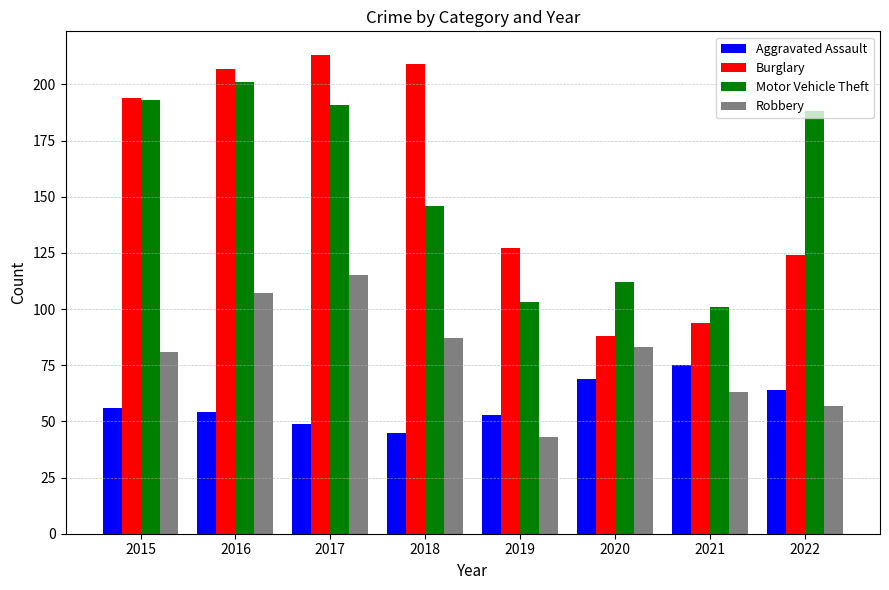

Is it true that Aggravated Assault equals 75 at 2021?

True